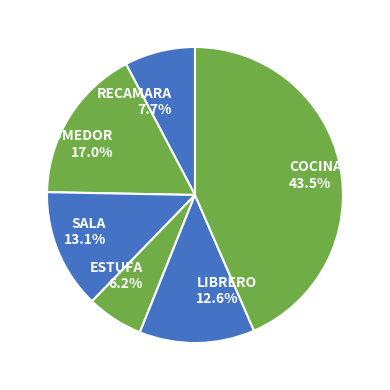

What is the ratio of the value at RECAMARA to the value at COMEDOR?

0.5